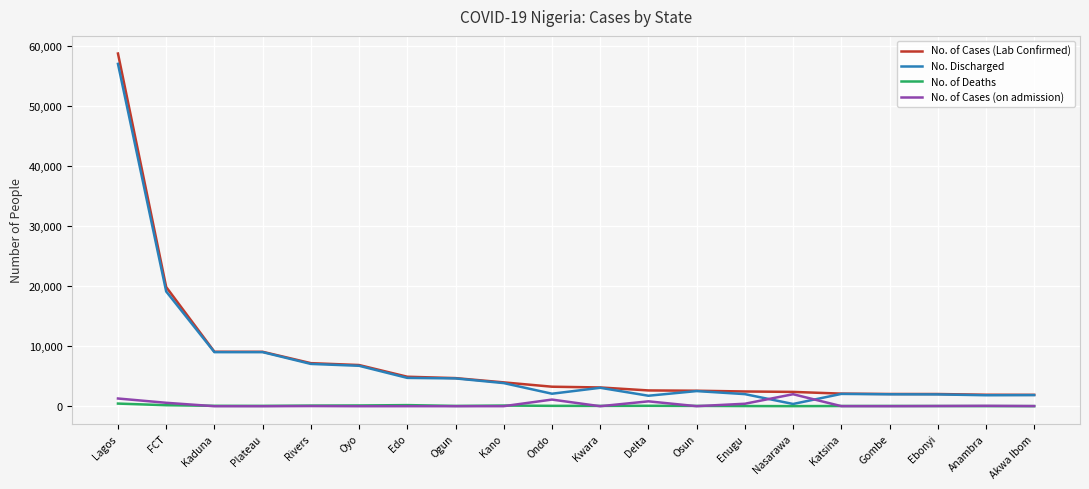

True or false: No. of Deaths and No. of Cases (Lab Confirmed) intersect in this chart.

False